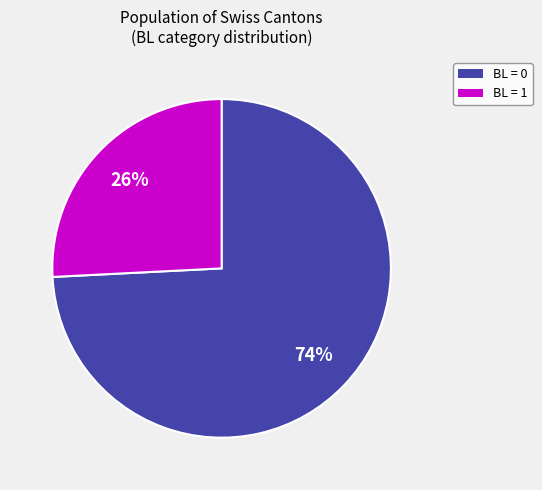

Does any single category account for the majority?

Yes